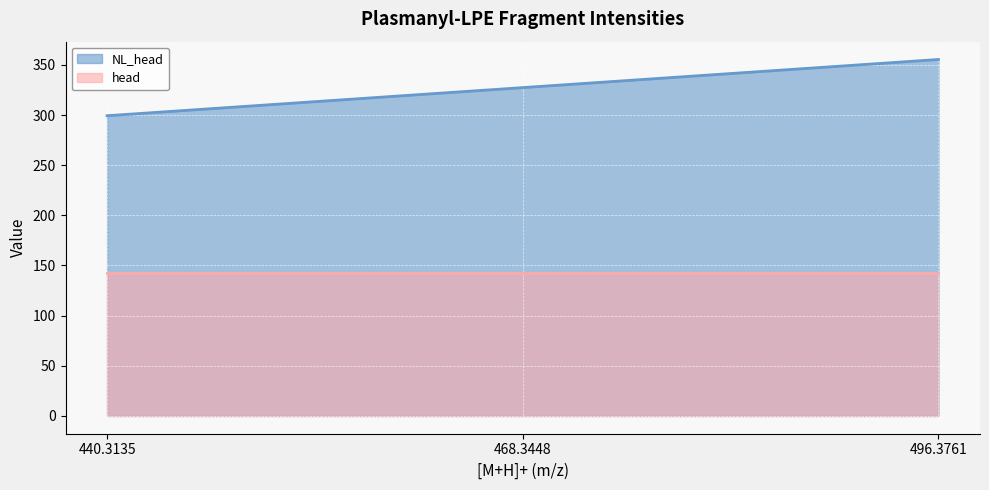

What is the change in value from 440.3135 to 468.3448?

+28.0